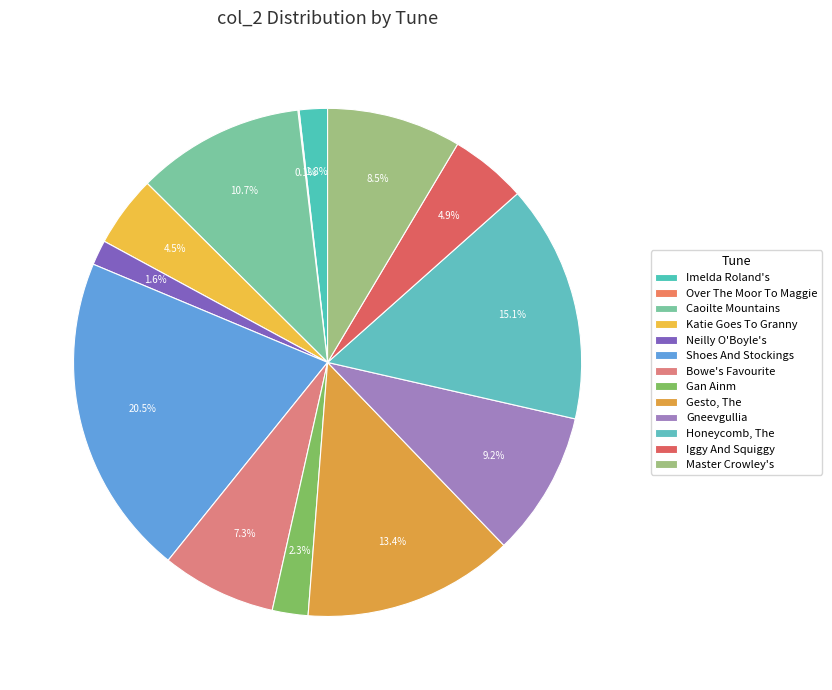

Count the number of slices in the pie.

13